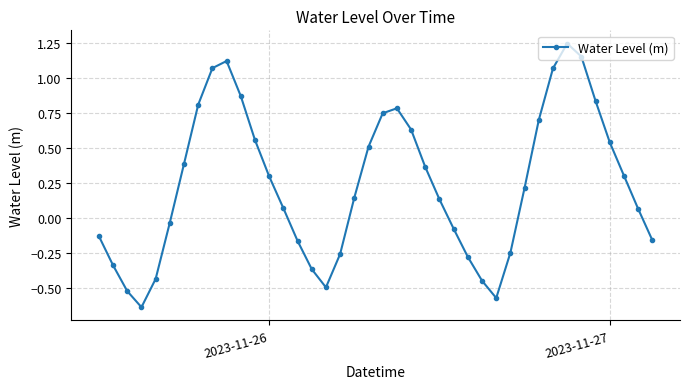

How many points are higher than both their immediate neighbors (excluding endpoints)?

3